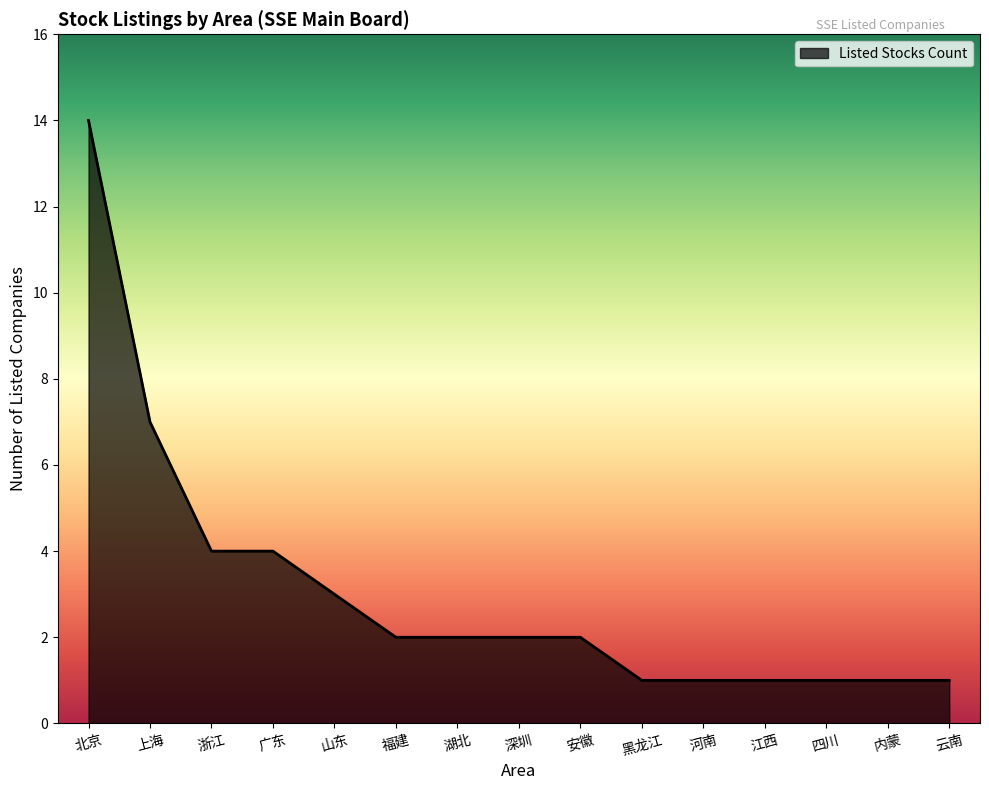

Between 安徽 and 云南, which is larger?

安徽